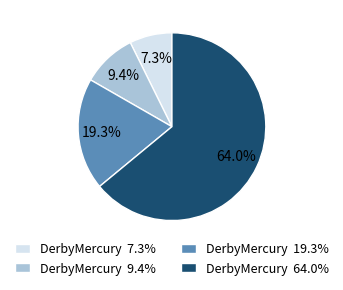

Rank the categories by value from lowest to highest.

DerbyMercury 7.3%, DerbyMercury 9.4%, DerbyMercury 19.3%, DerbyMercury 64.0%